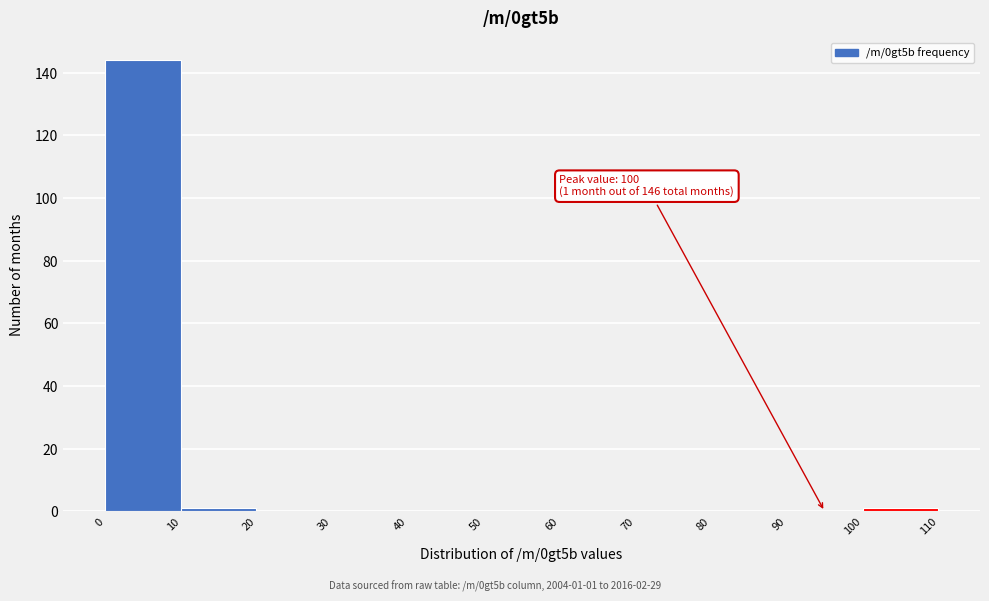

Which range on the x-axis has the tallest bar?

0 to 10